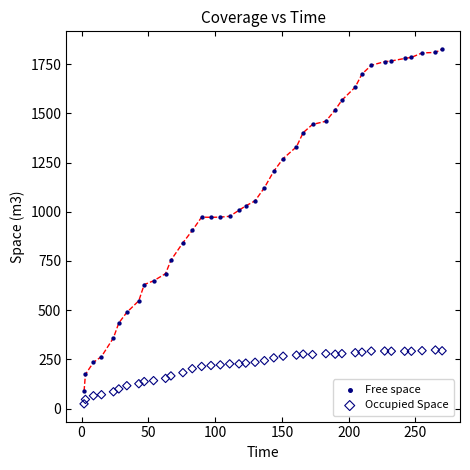

Across all series, what Y value is closest to 925?

905.0